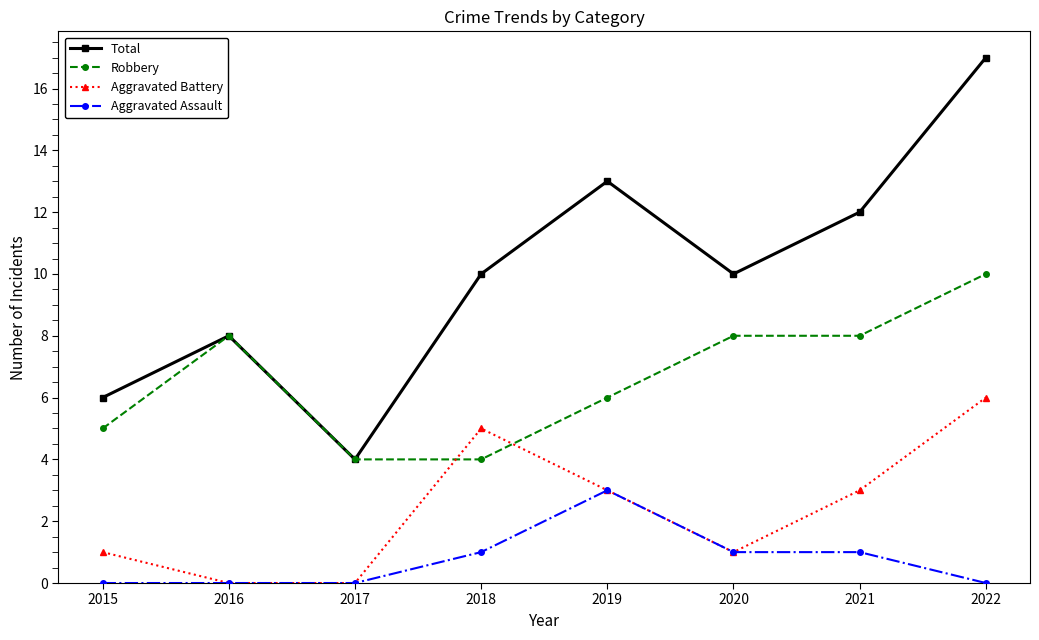

What is the difference between the Robbery values at 2018 and 2021?

4